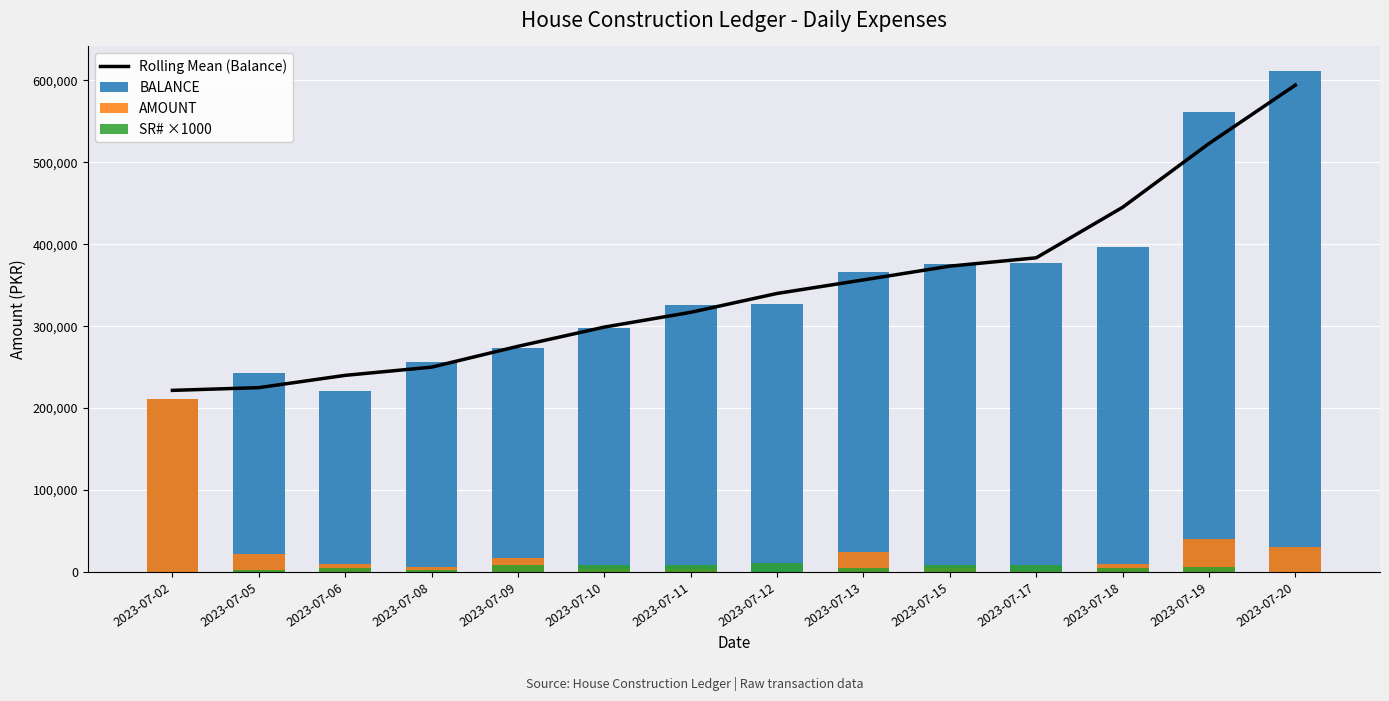

Which series changed the most between 2023-07-05 and 2023-07-10?

Rolling Mean (Balance)